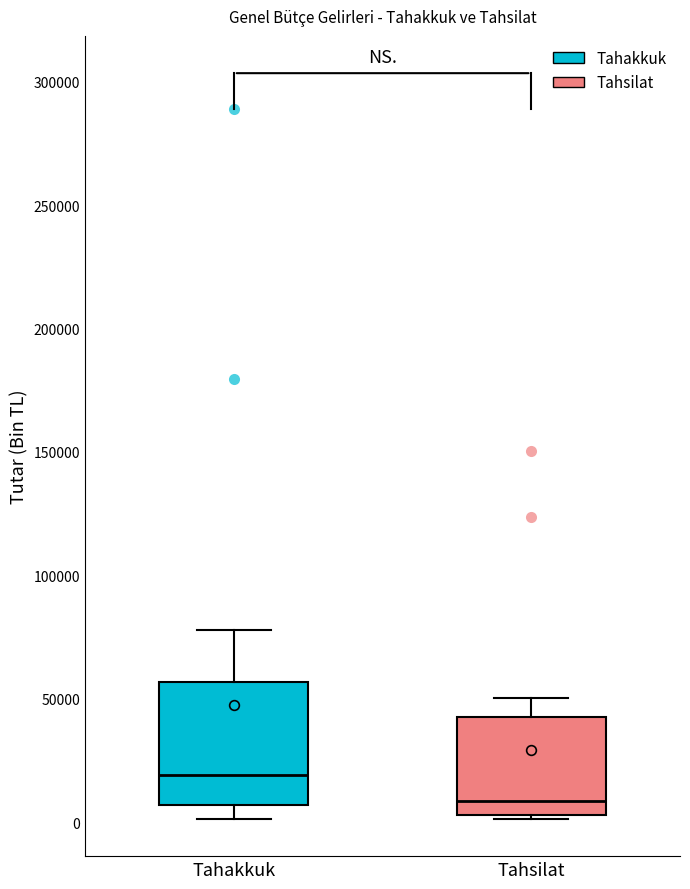

Where is the upper edge of the box for Tahsilat on the y-axis? The values are not printed on the chart, so give them approximately, as read against the axis.

45000